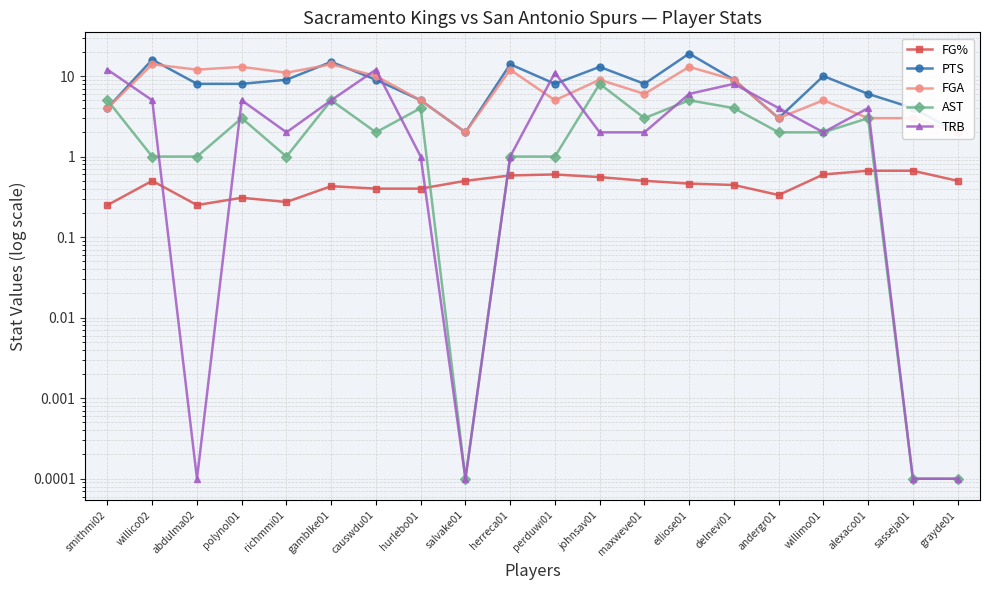

Count the number of categories in the chart.

20